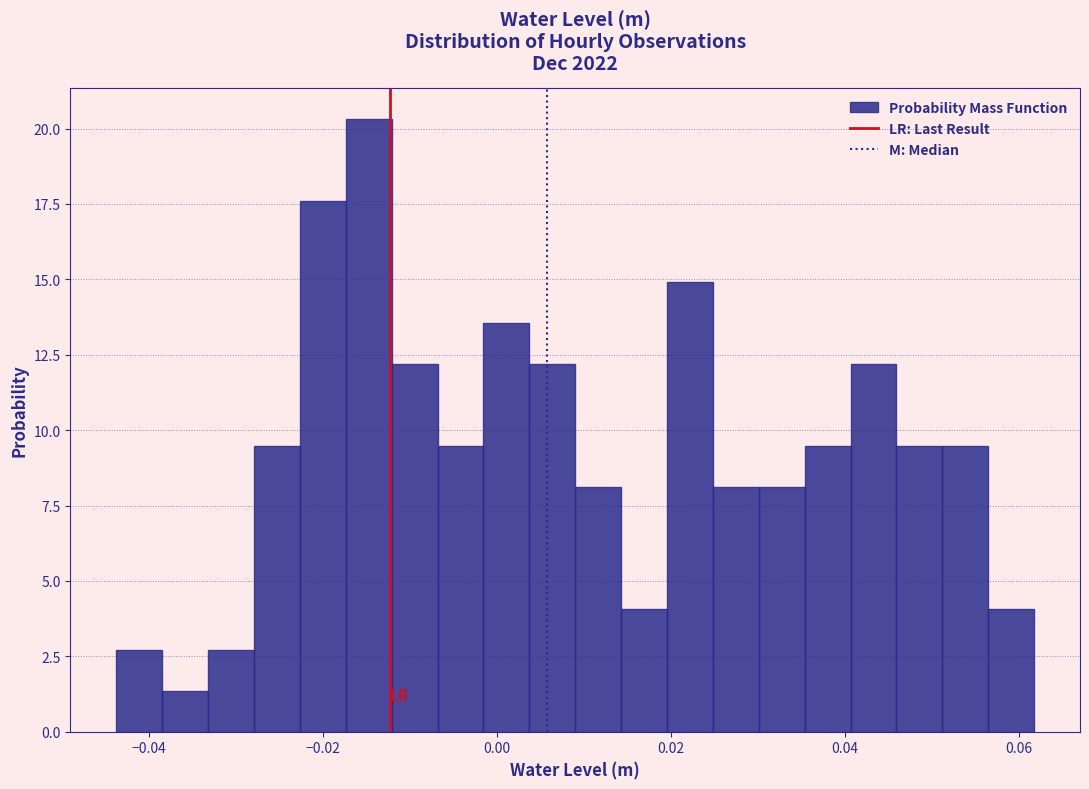

Read against the x-axis, roughly where is the centre of the tallest bar?

-0.014